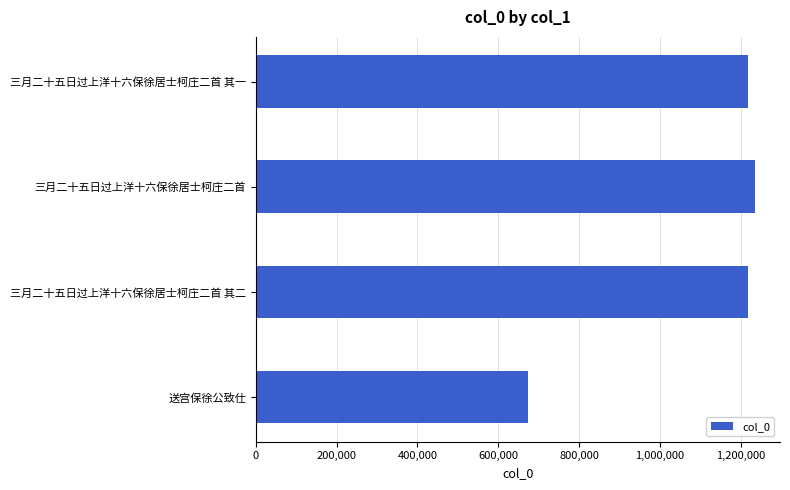

What is the ratio of the value at 三月二十五日过上洋十六保徐居士柯庄二首 to the value at 送宫保徐公致仕?

1.8